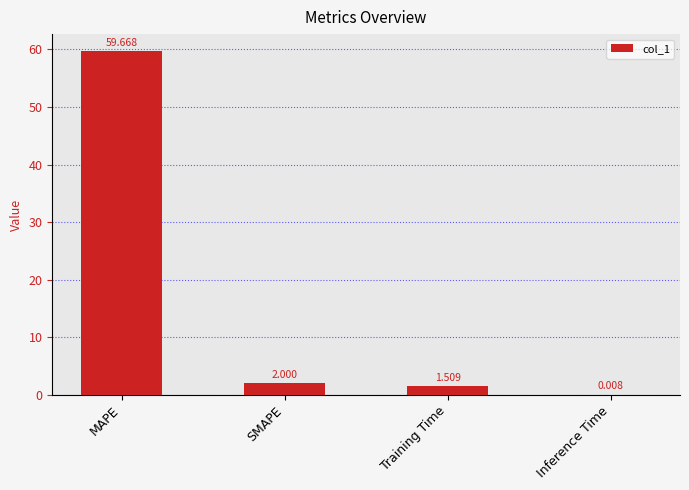

Which label corresponds to the largest value in the chart?

MAPE